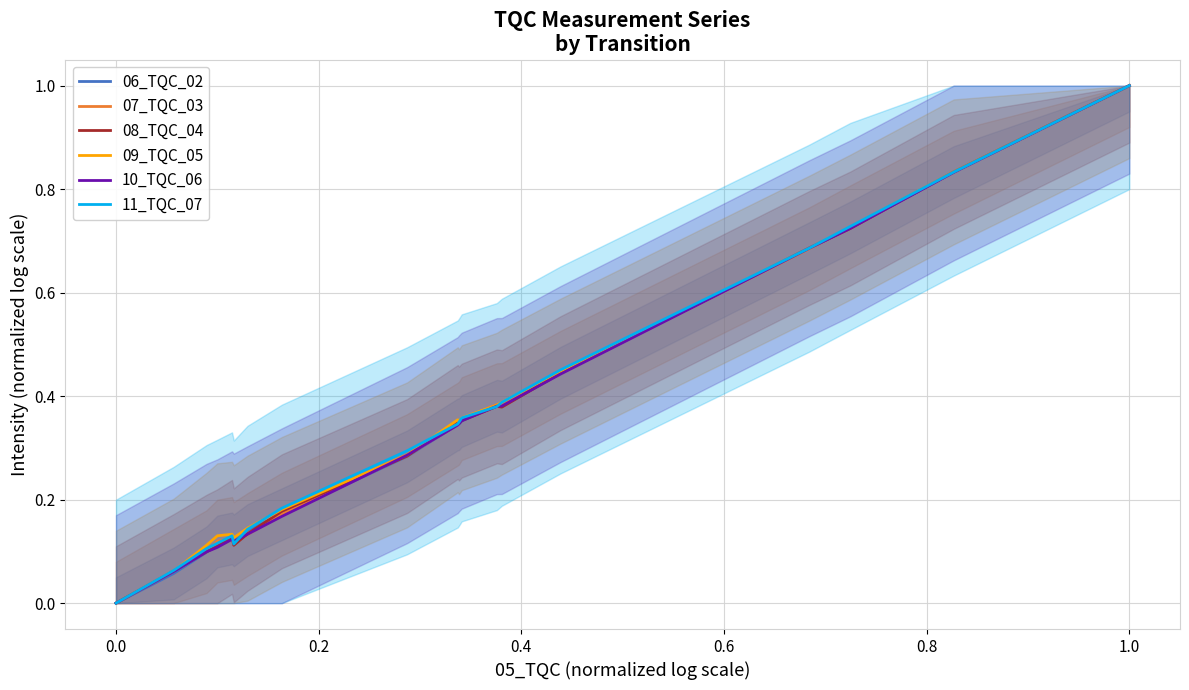

How many interior local peaks does the 10_TQC_06 series have?

1